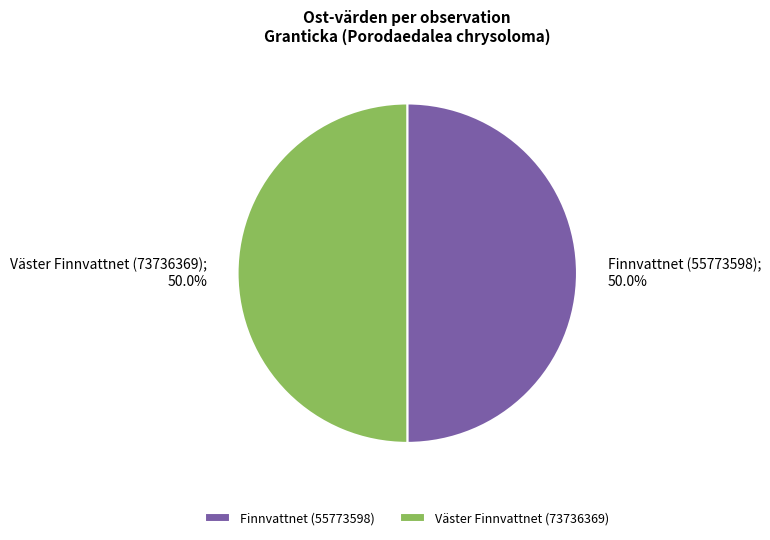

What percentage do Väster Finnvattnet (73736369) and Finnvattnet (55773598) together represent?

100.0%